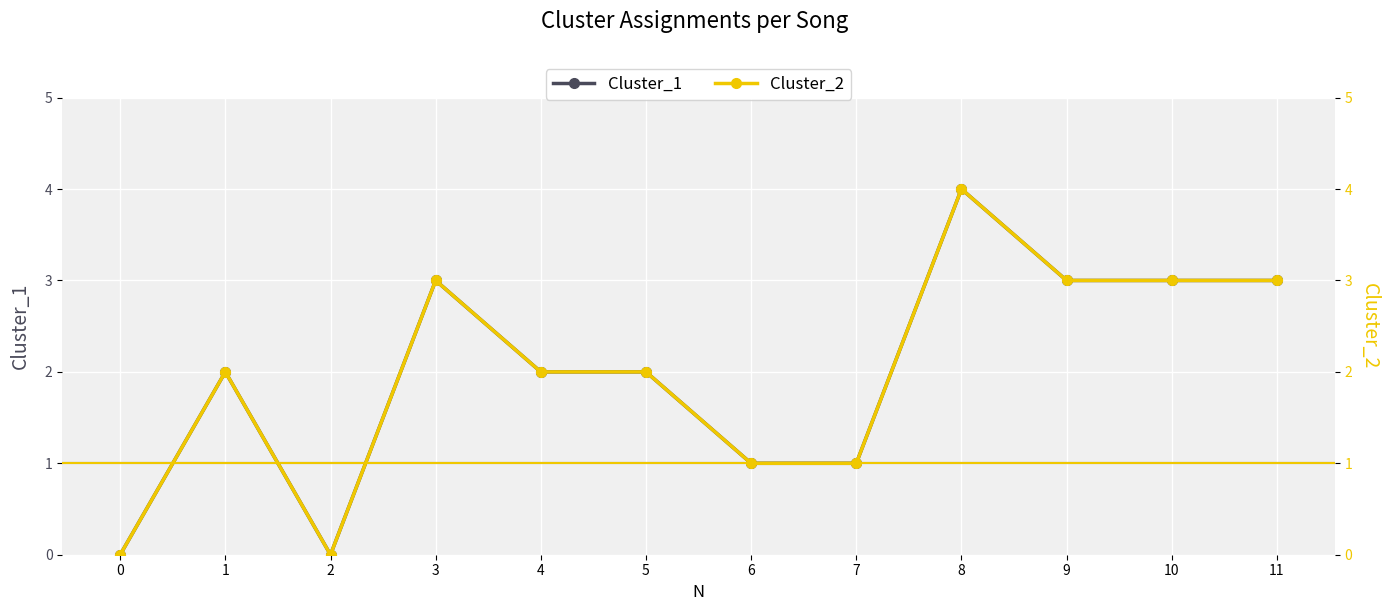

What are all the series names shown in the legend?

Cluster_1, Cluster_2